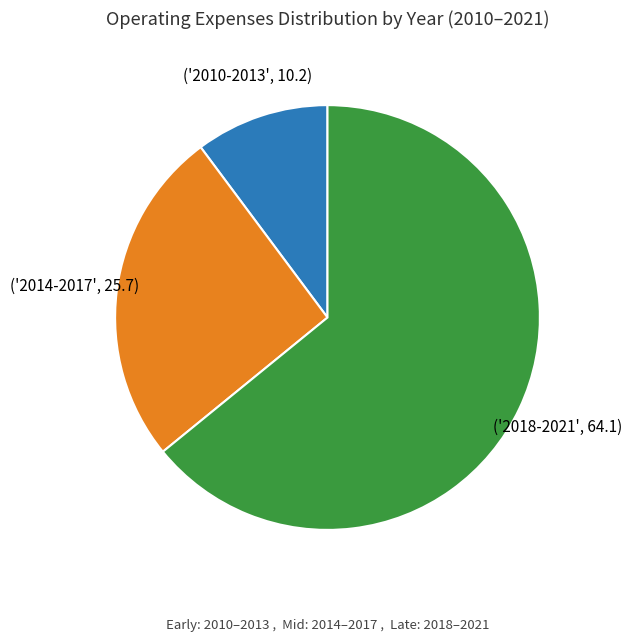

Does any single category account for the majority?

Yes